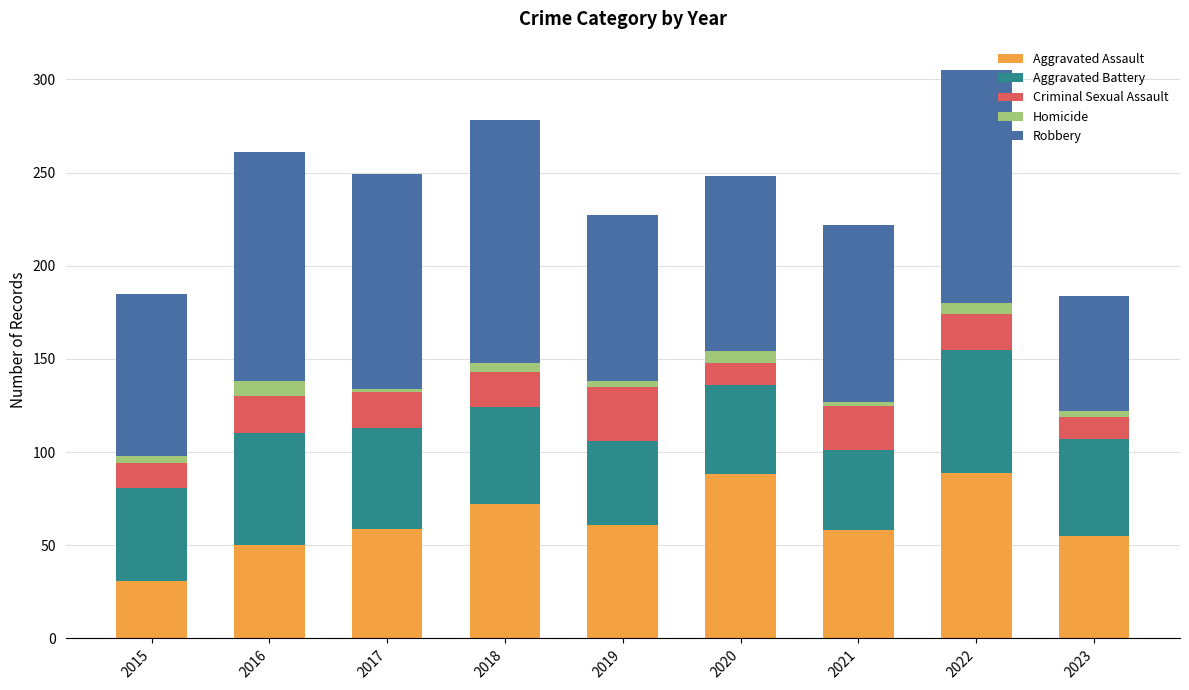

How many data points does each series have?

9